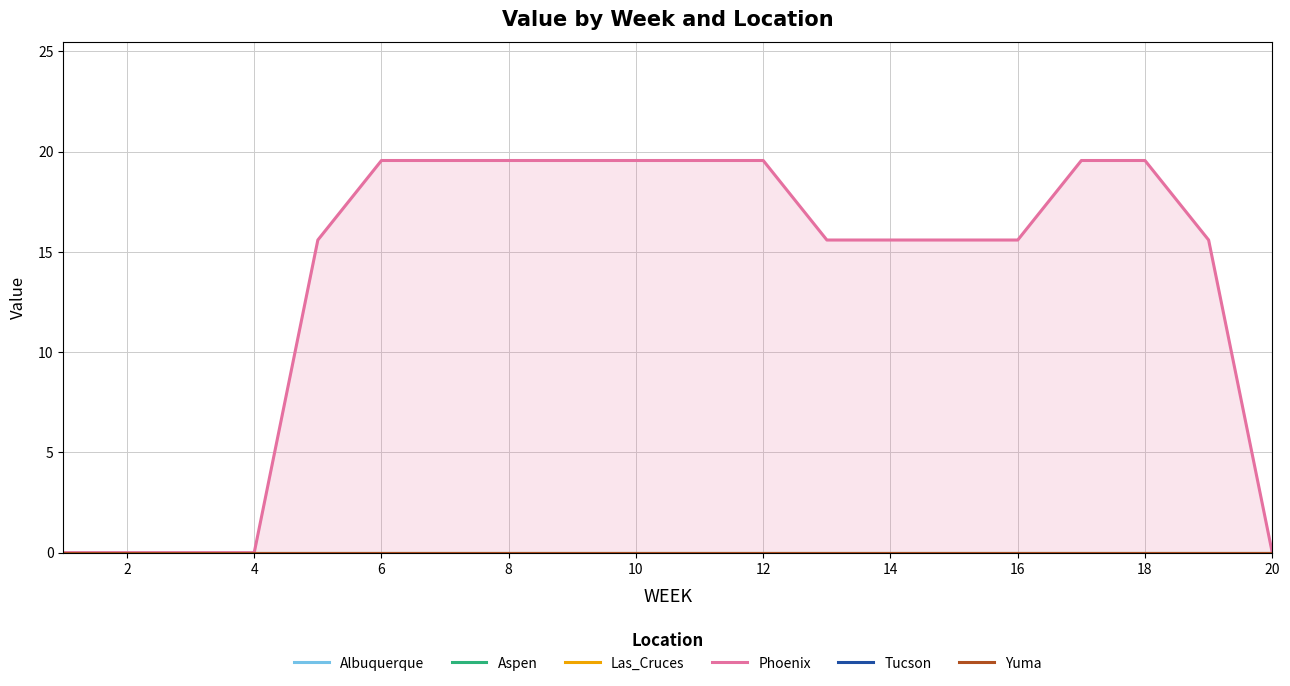

True or false: Las_Cruces and Tucson intersect in this chart.

False